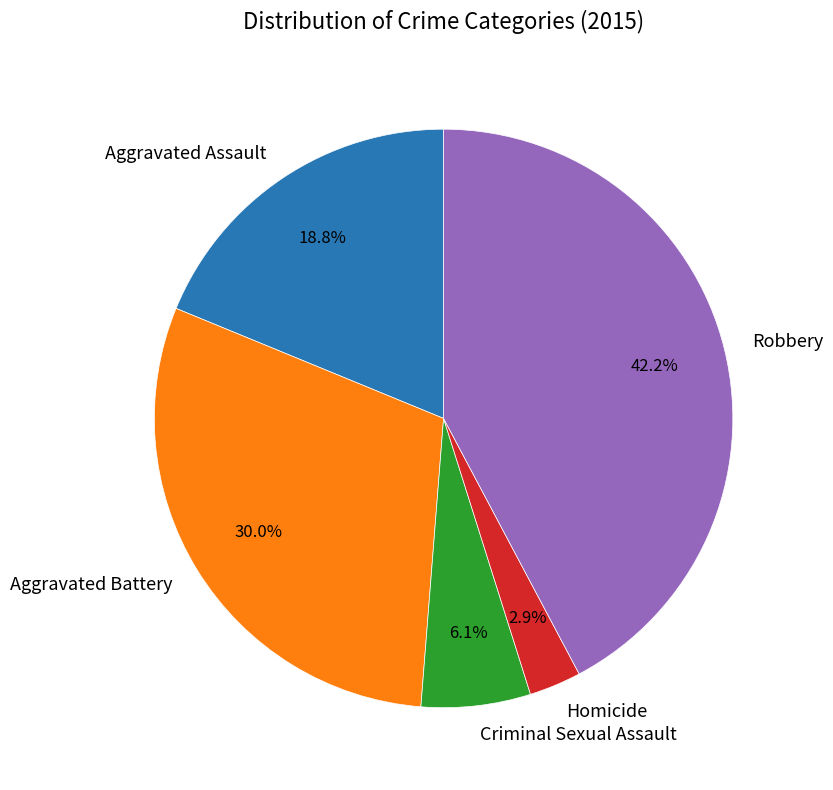

Is it true that Criminal Sexual Assault is 1% of the pie?

False